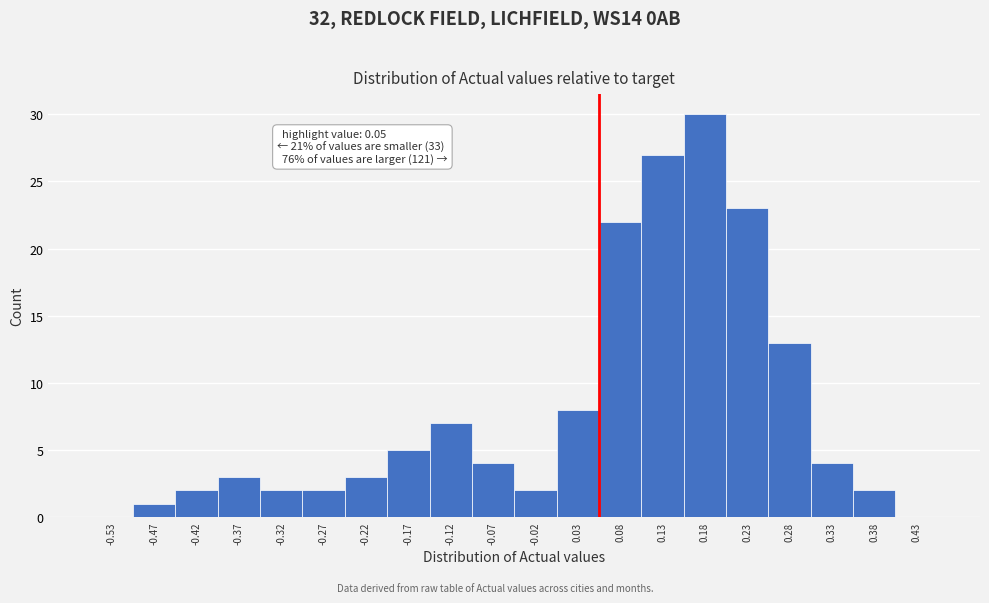

Over which range of the x-axis is the bar tallest?

0.15 to 0.20